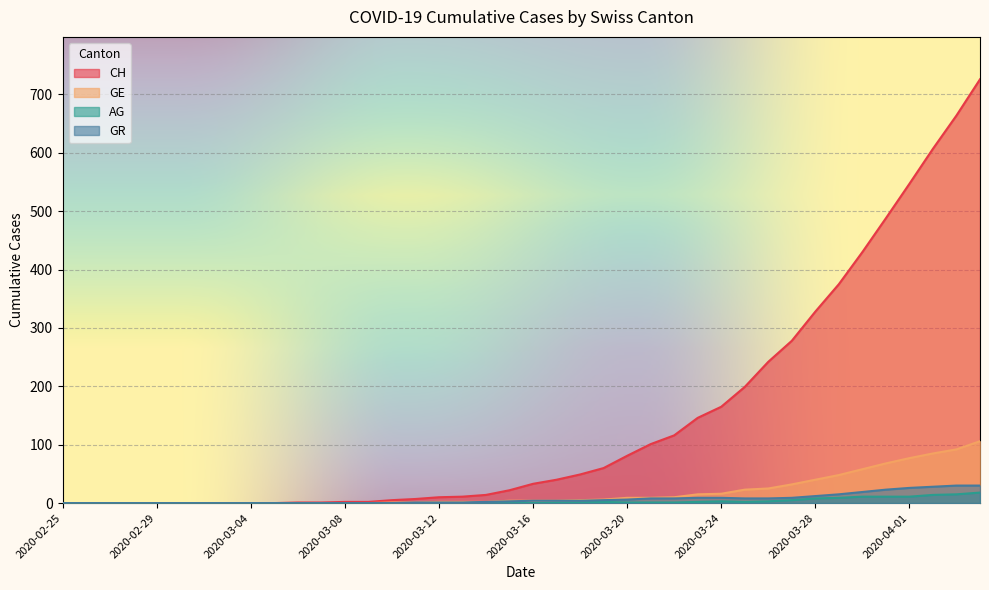

What is the label of the 16th point from the left?

2020-03-11